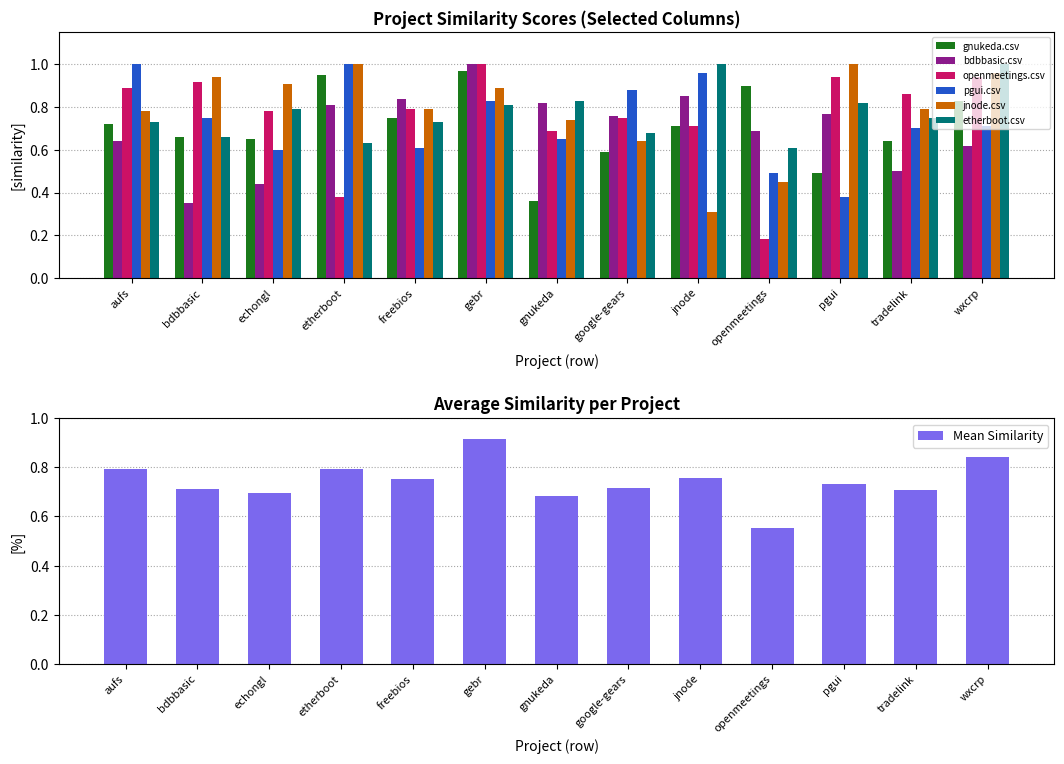

The bdbbasic.csv series shows 0.8 at etherboot. True or false?

True